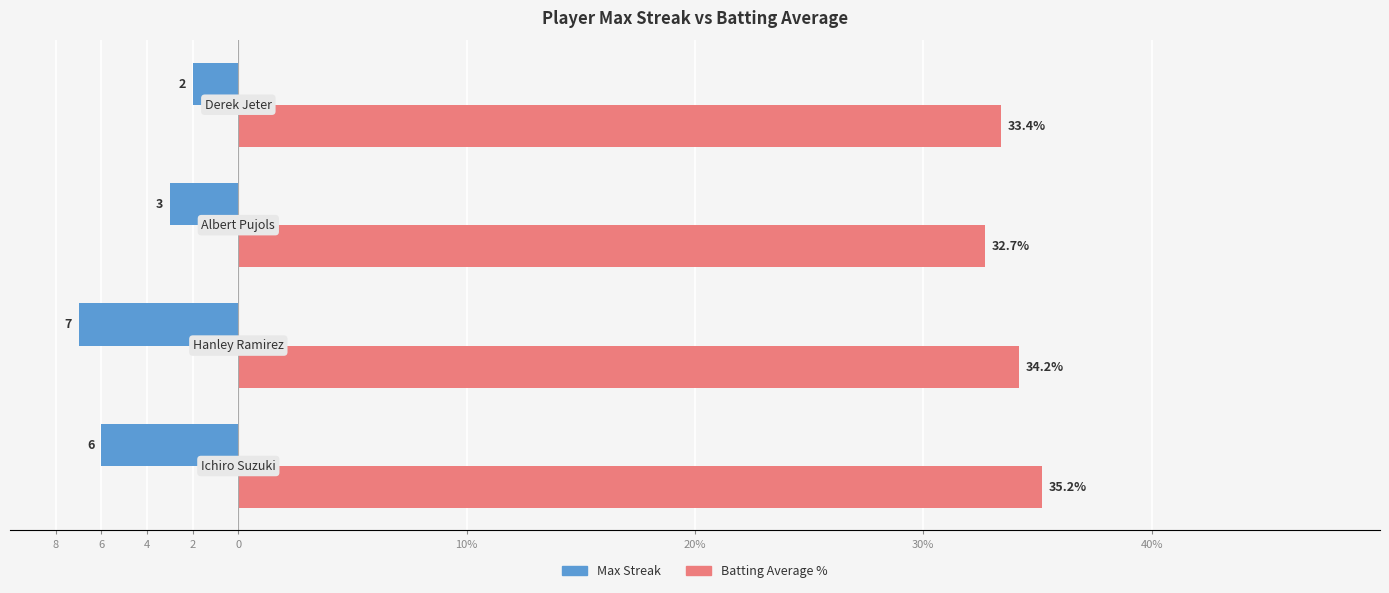

What are all the series names shown in the legend?

Max Streak, Batting Average %